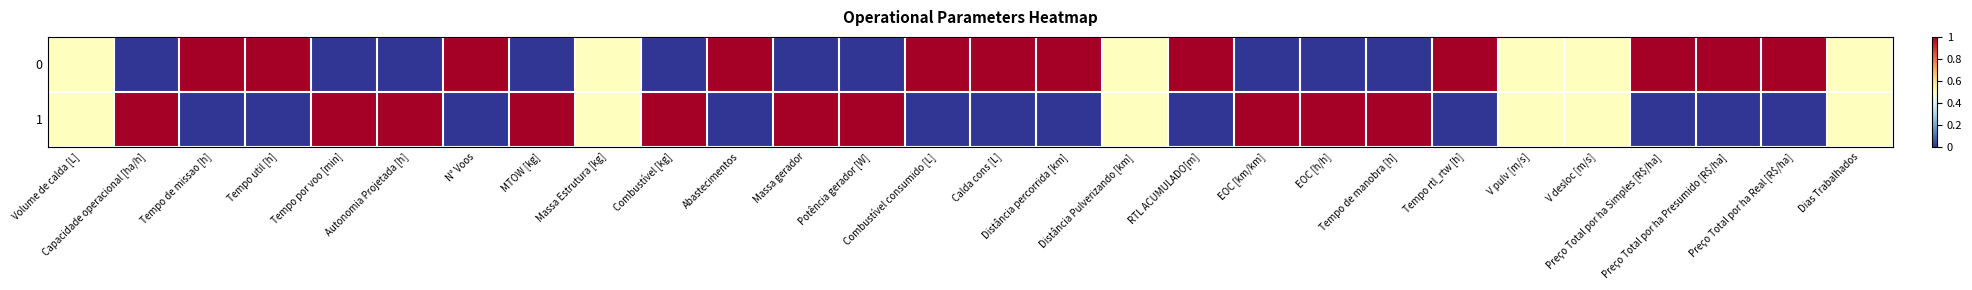

What is the spread (max minus min) of values at RTL ACUMULADO[m]?

1.0